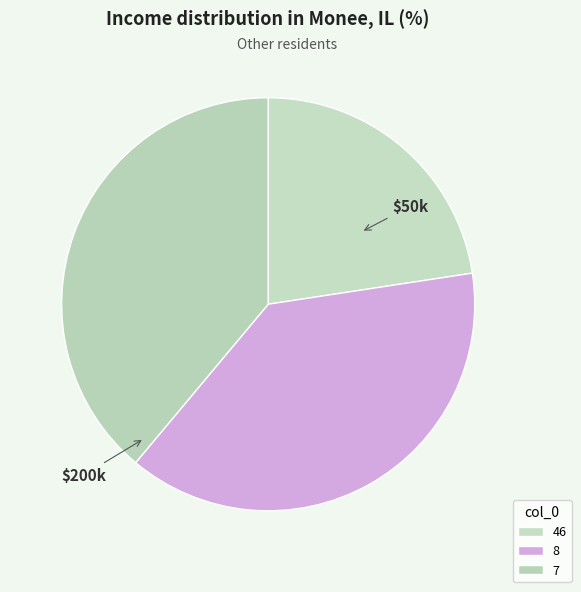

Between 7 and 46, which is larger?

7